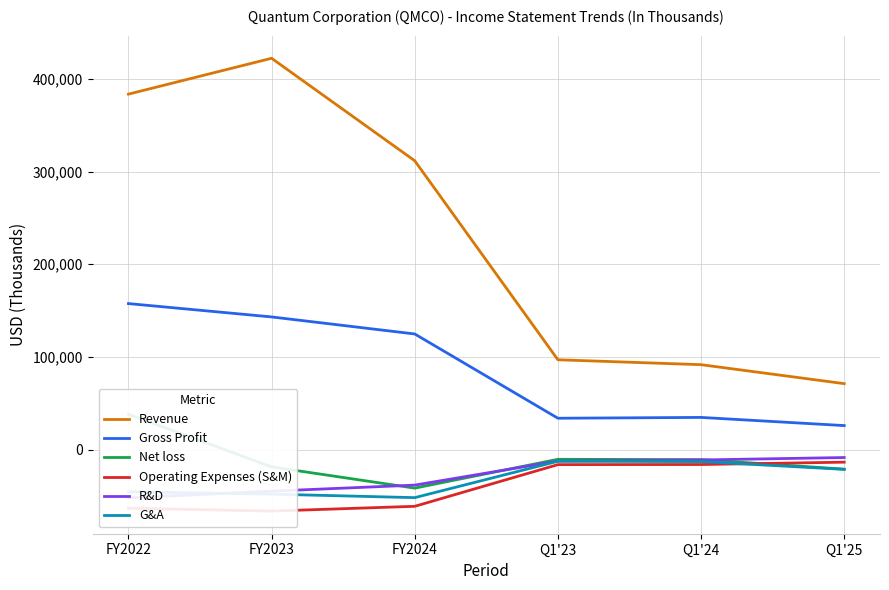

At which category is the sum across all series the highest?

FY2022